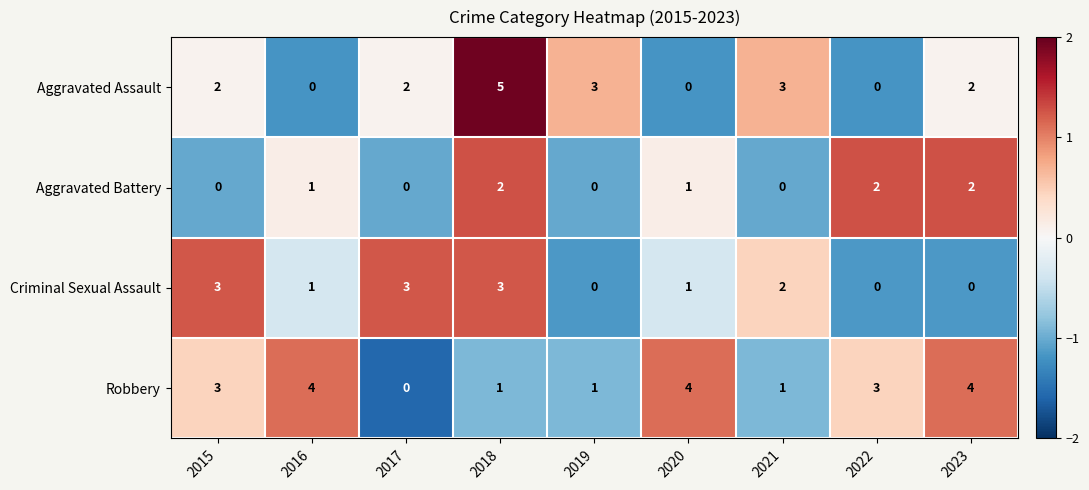

Rank the series by their maximum value, from lowest to highest.

Aggravated Battery, Criminal Sexual Assault, Robbery, Aggravated Assault